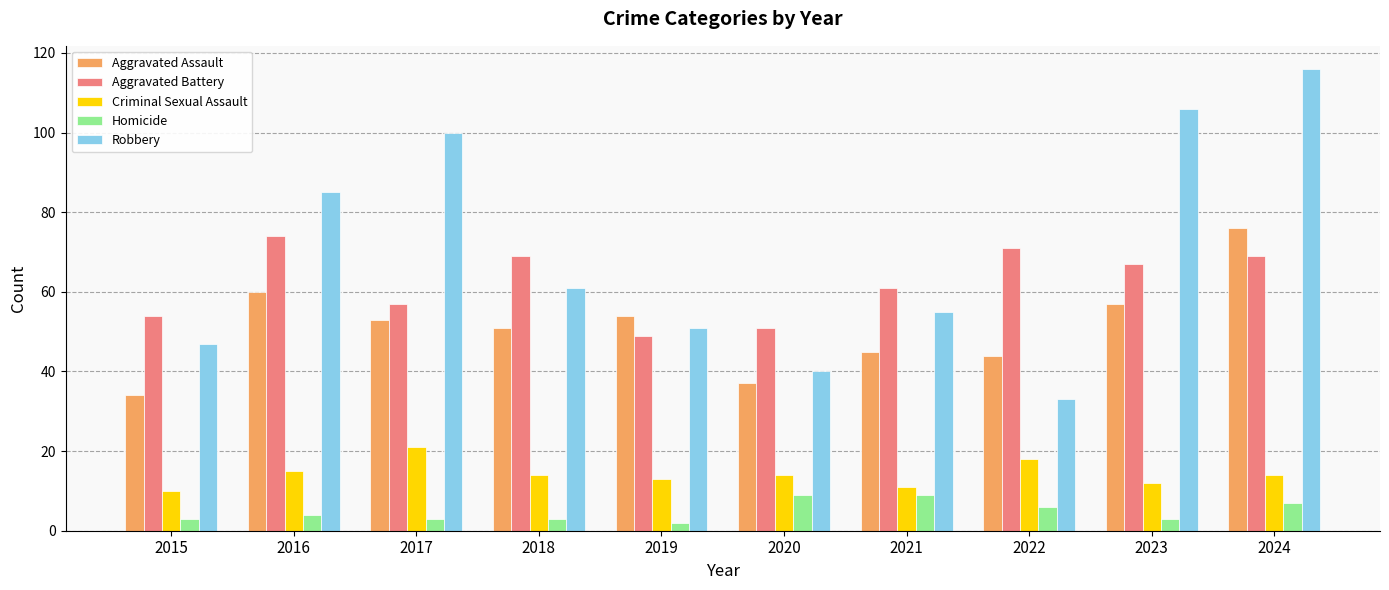

The Aggravated Battery series shows 75 at 2020. True or false?

False